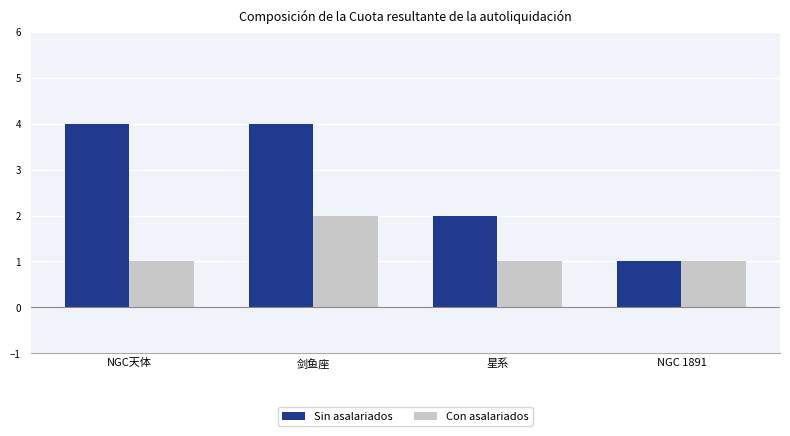

How many bars are there in total?

8